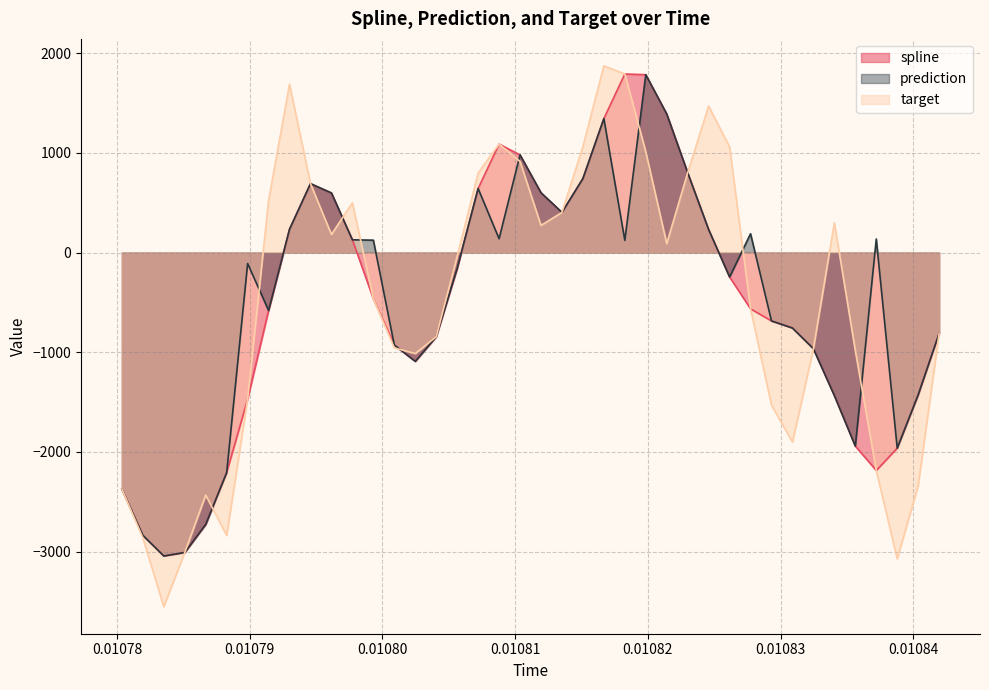

Which series has the widest spread of values?

target